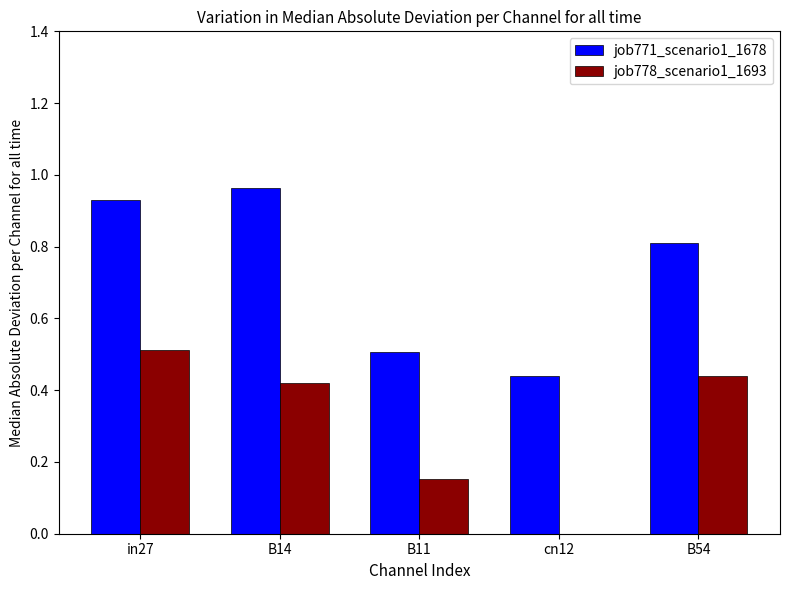

Which series changed the most between cn12 and B54?

job778_scenario1_1693